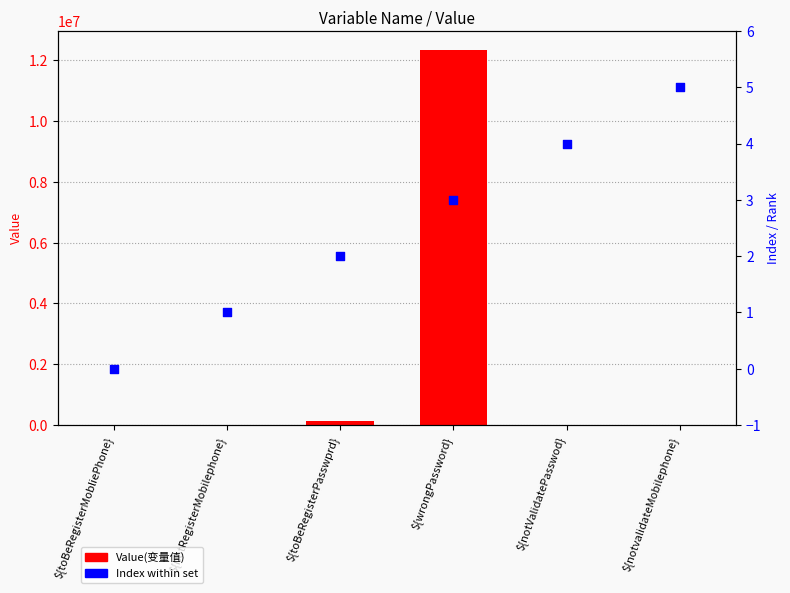

Which series has the largest Y range (max minus min)?

Value(变量值)